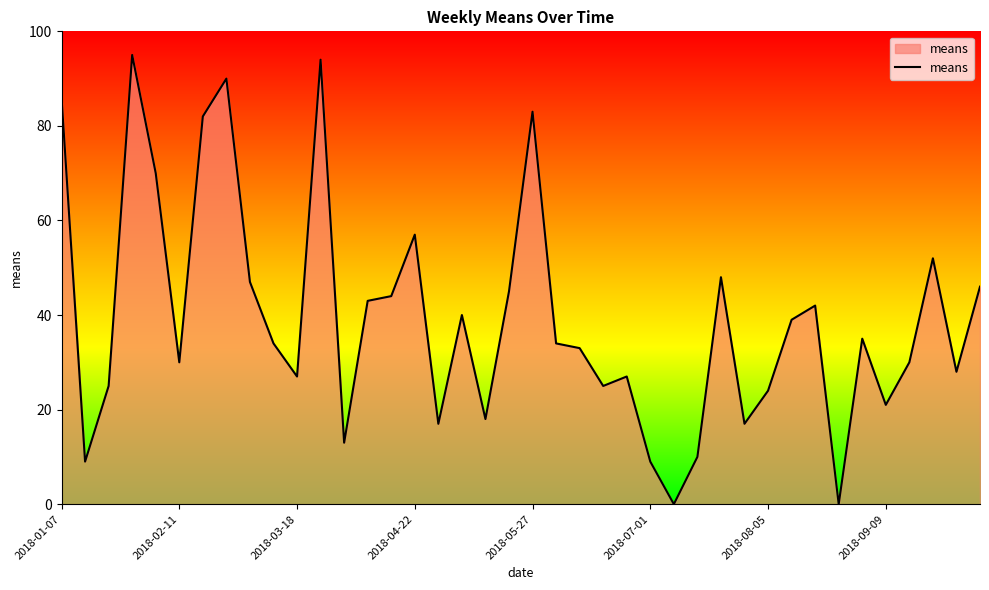

What is the greatest value displayed?

95